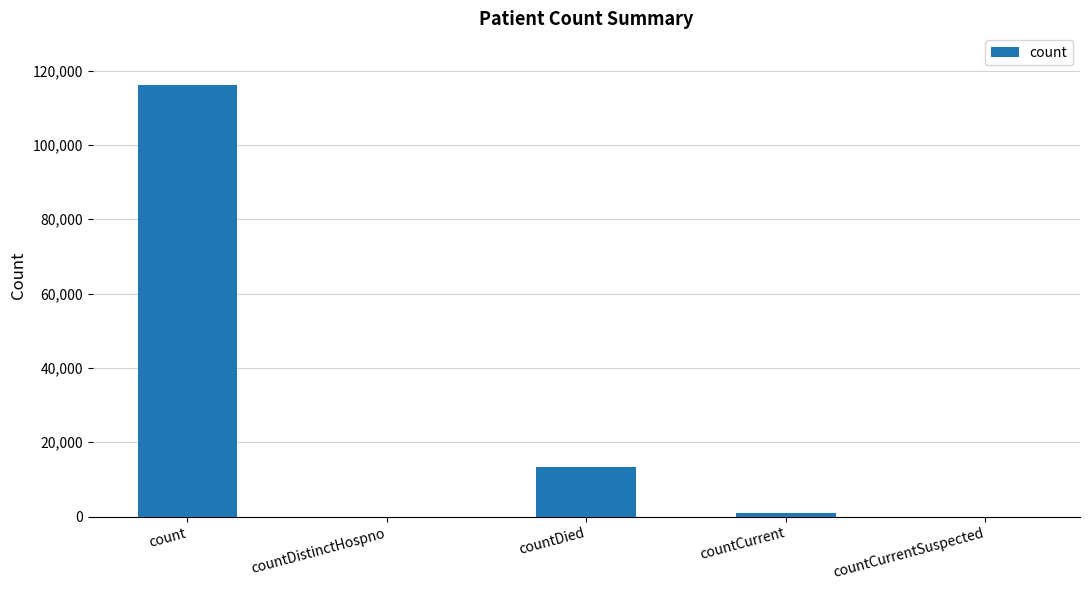

True or false: the data shows 13439 at countDied.

True